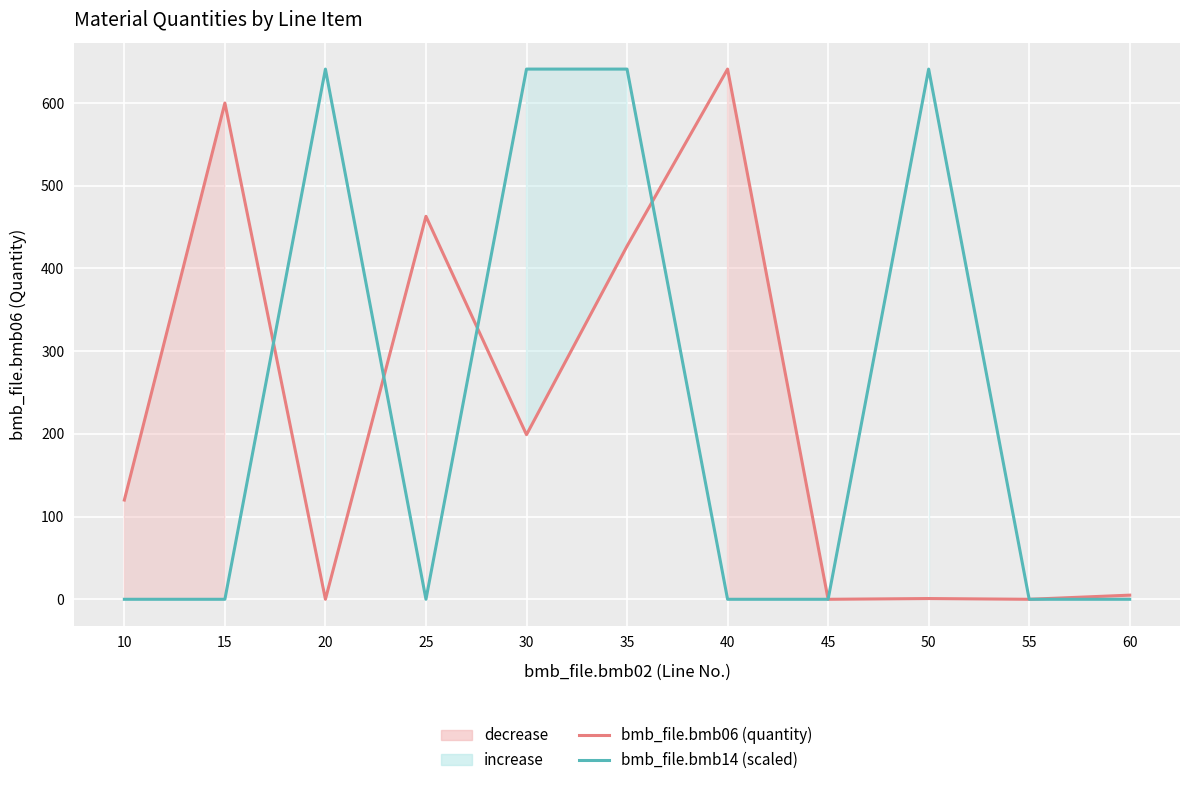

Does the chart display data point markers on the line(s)?

No